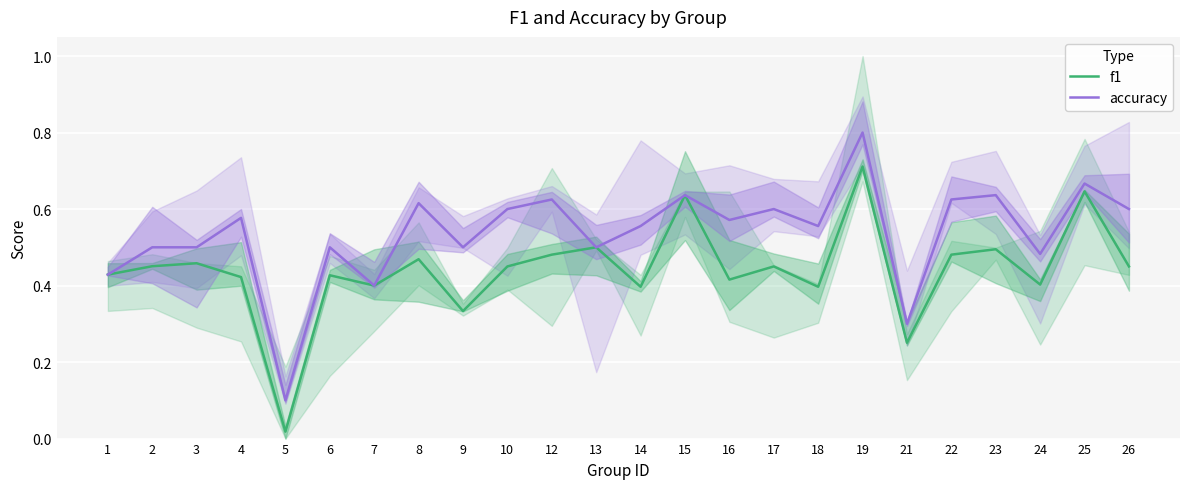

Reading right to left, transcribe all the data shown in this chart.

f1: 26=0.5	25=0.6	24=0.4	23=0.5	22=0.5	21=0.3	19=0.7	18=0.4	17=0.5	16=0.4	15=0.6	14=0.4	13=0.5	12=0.5	10=0.5	9=0.3	8=0.5	7=0.4	6=0.4	5=0.0	4=0.4	3=0.5	2=0.5	1=0.4
accuracy: 26=0.6	25=0.7	24=0.5	23=0.6	22=0.6	21=0.3	19=0.8	18=0.6	17=0.6	16=0.6	15=0.6	14=0.6	13=0.5	12=0.6	10=0.6	9=0.5	8=0.6	7=0.4	6=0.5	5=0.1	4=0.6	3=0.5	2=0.5	1=0.4